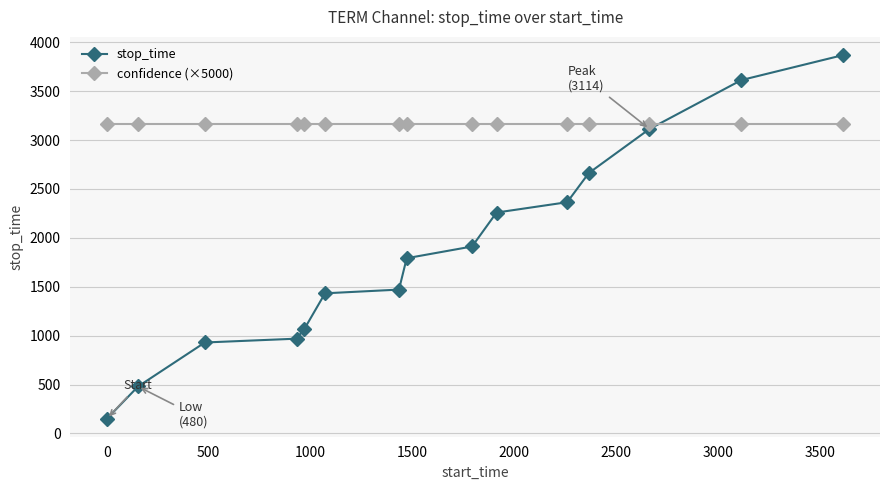

Which series has the widest spread of values?

stop_time